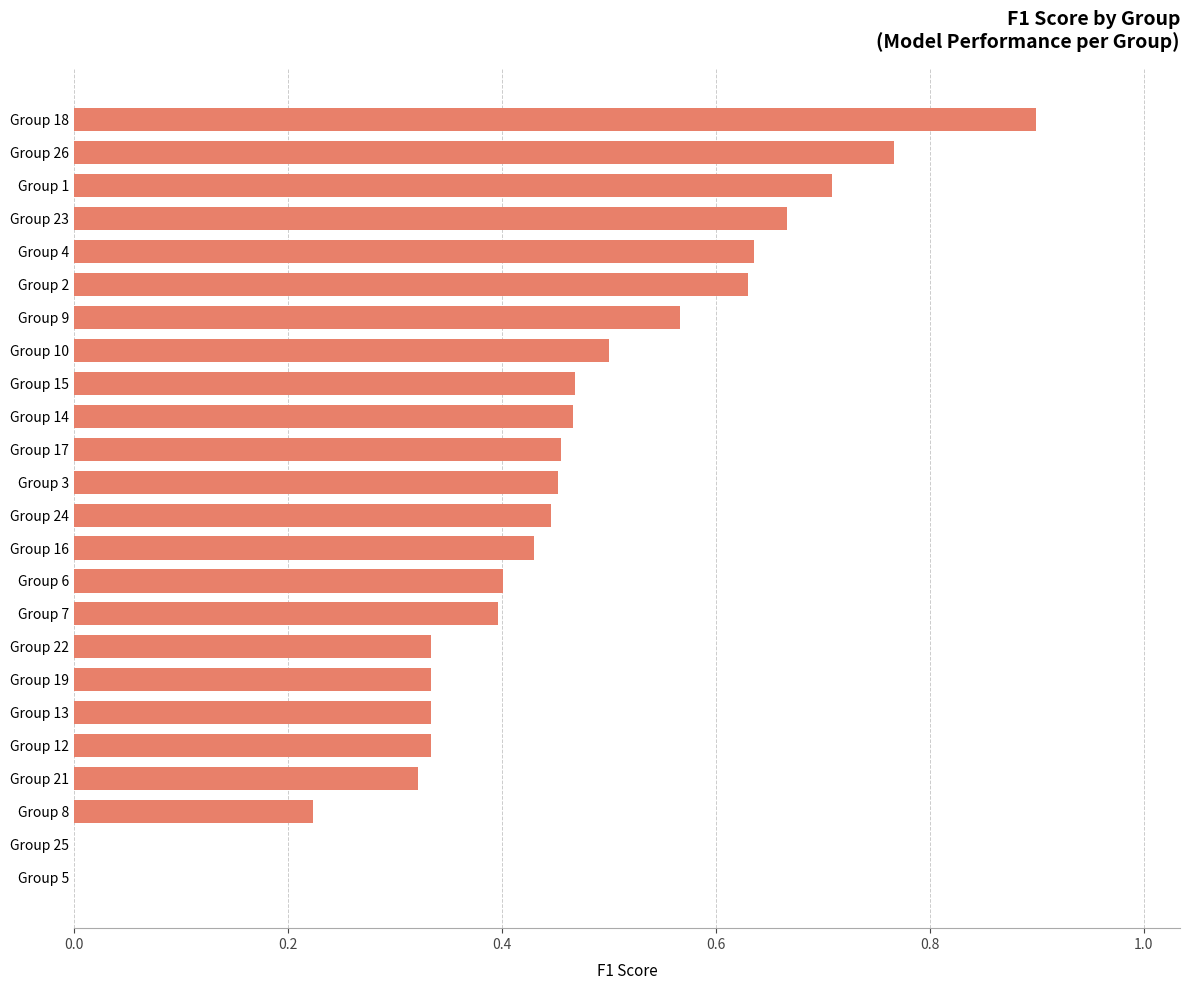

Count the values in the range 0 to 1.

24